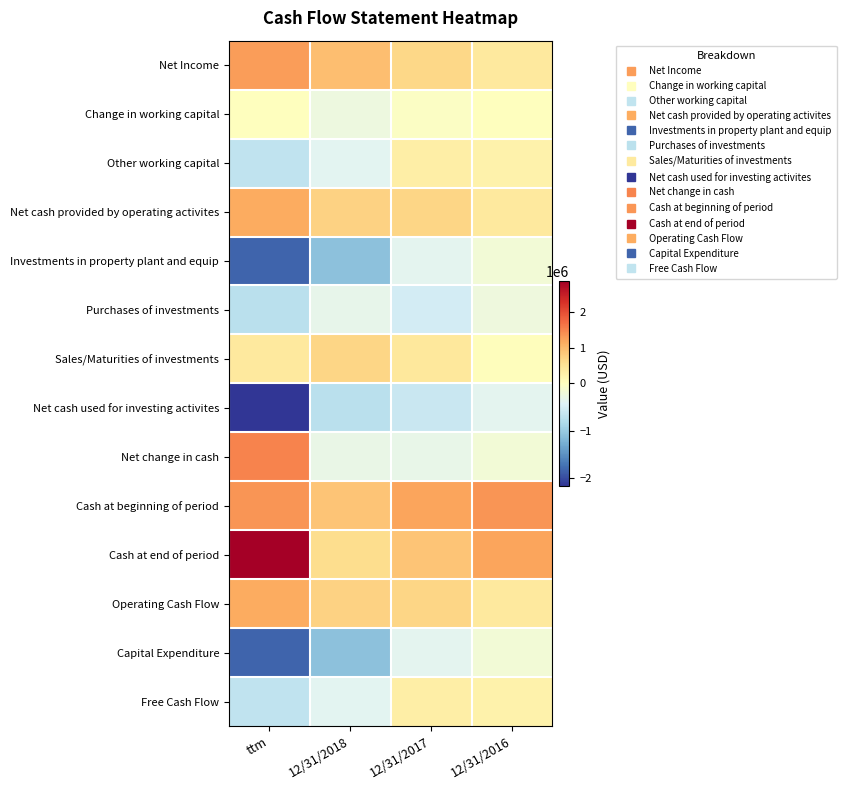

Reading left to right, list all the values displayed in this chart.

Net Income: ttm=1276416	12/31/2018=942536	12/31/2017=647101	12/31/2016=380597
Change in working capital: ttm=0	12/31/2018=-248866	12/31/2017=-43874	12/31/2016=2497
Other working capital: ttm=-686355	12/31/2018=-380728	12/31/2017=300006	12/31/2016=224219
Net cash provided by operating activites: ttm=1141015	12/31/2018=715392	12/31/2017=670751	12/31/2016=397206
Investments in property plant and equip: ttm=-1827370	12/31/2018=-1096120	12/31/2017=-370745	12/31/2016=-172987
Purchases of investments: ttm=-735000	12/31/2018=-330000	12/31/2017=-536210	12/31/2016=-235826
Sales/Maturities of investments: ttm=384230	12/31/2018=682989	12/31/2017=416882	12/31/2016=33000
Net cash used for investing activites: ttm=-2161319	12/31/2018=-728530	12/31/2017=-612371	12/31/2016=-367709
Net change in cash: ttm=1498019	12/31/2018=-297589	12/31/2017=-313086	12/31/2016=-171131
Cash at beginning of period: ttm=1355903	12/31/2018=887183	12/31/2017=1212072	12/31/2016=1353651
Cash at end of period: ttm=2853922	12/31/2018=593746	12/31/2017=887183	12/31/2016=1212072
Operating Cash Flow: ttm=1141015	12/31/2018=715392	12/31/2017=670751	12/31/2016=397206
Capital Expenditure: ttm=-1827370	12/31/2018=-1096120	12/31/2017=-370745	12/31/2016=-172987
Free Cash Flow: ttm=-686355	12/31/2018=-380728	12/31/2017=300006	12/31/2016=224219